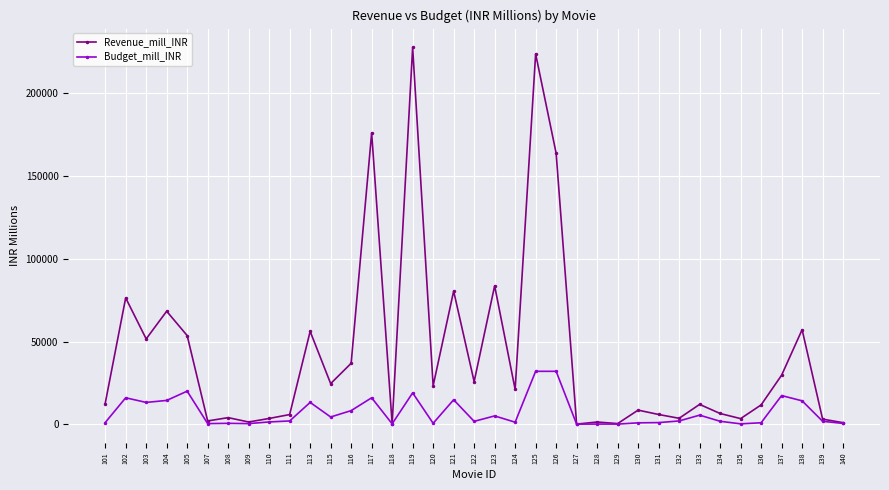

Which series has the largest total across all categories?

Revenue_mill_INR